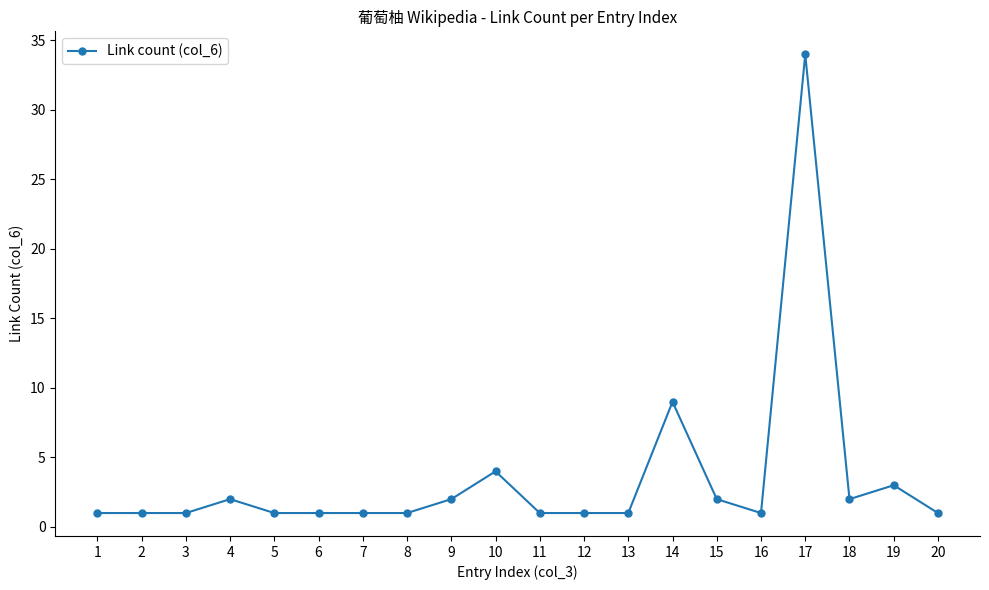

Does the chart have visible grid lines?

No